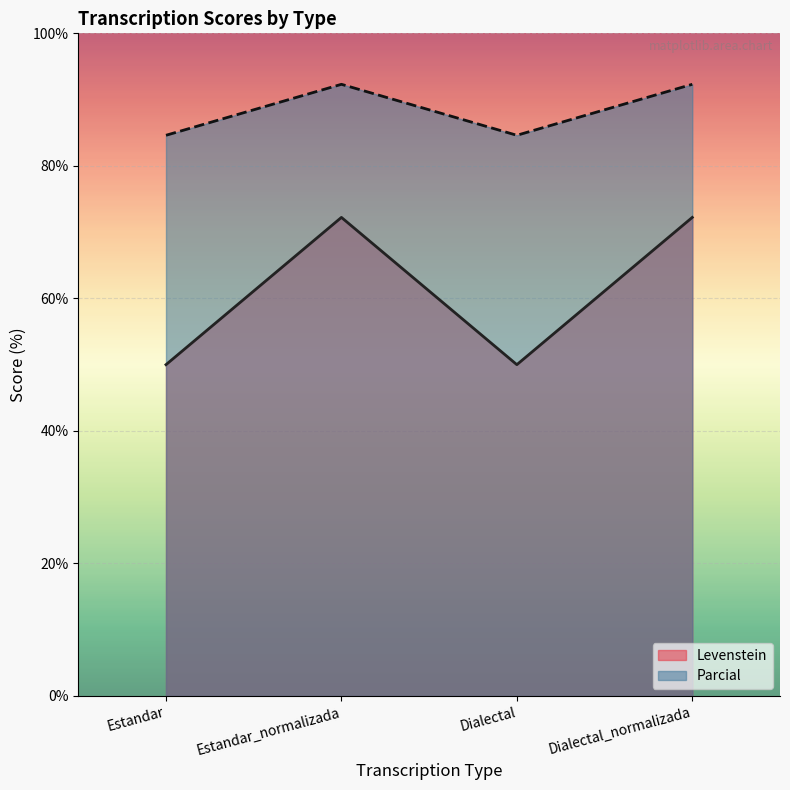

How many lines are shown in the chart?

2